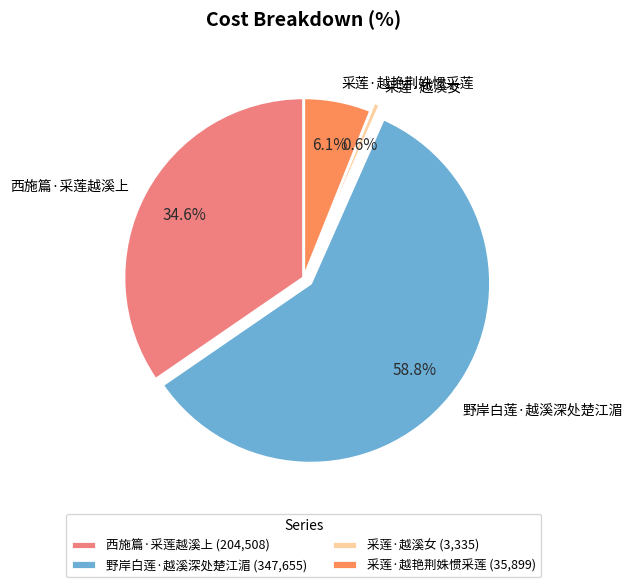

Between 野岸白莲·越溪深处楚江湄 and 西施篇·采莲越溪上, which is larger?

野岸白莲·越溪深处楚江湄